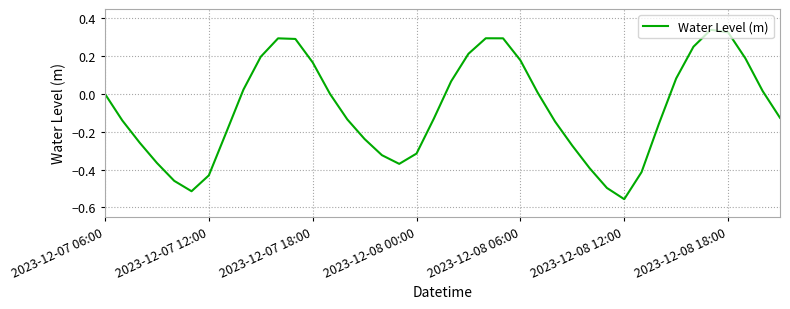

True or false: there are more than 2 points higher than both neighbors.

True